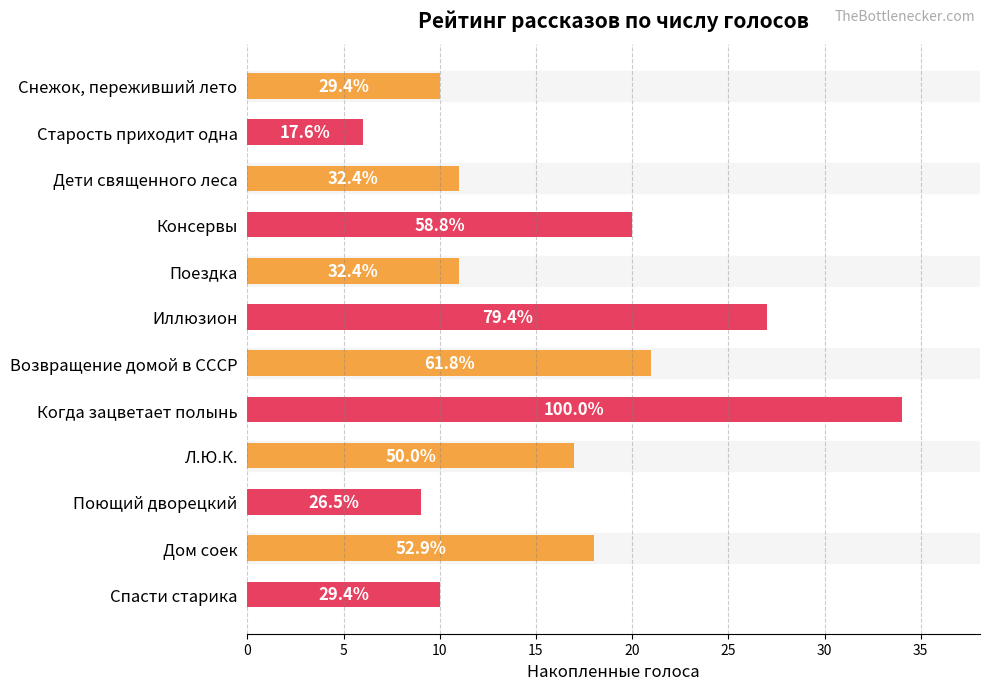

How many bars are there in total?

12